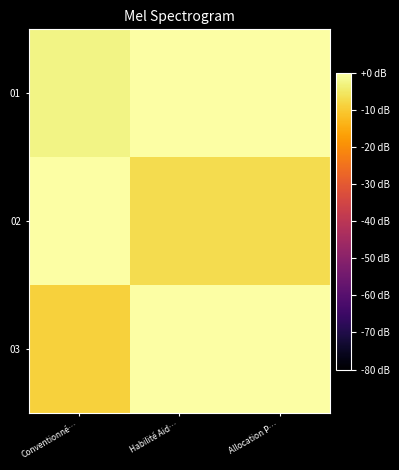

Rank the series by their maximum value, from highest to lowest.

01, 02, 03